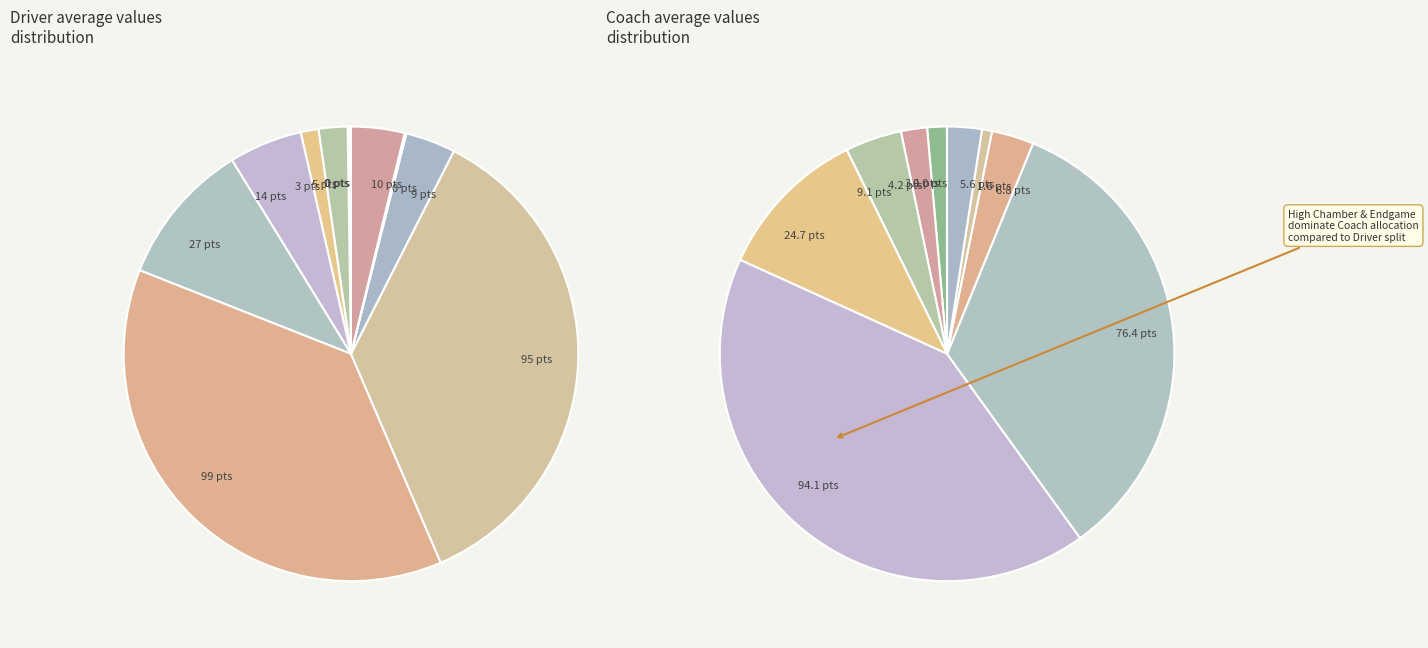

What portion of the pie excludes Pieces Scored?

96.4%